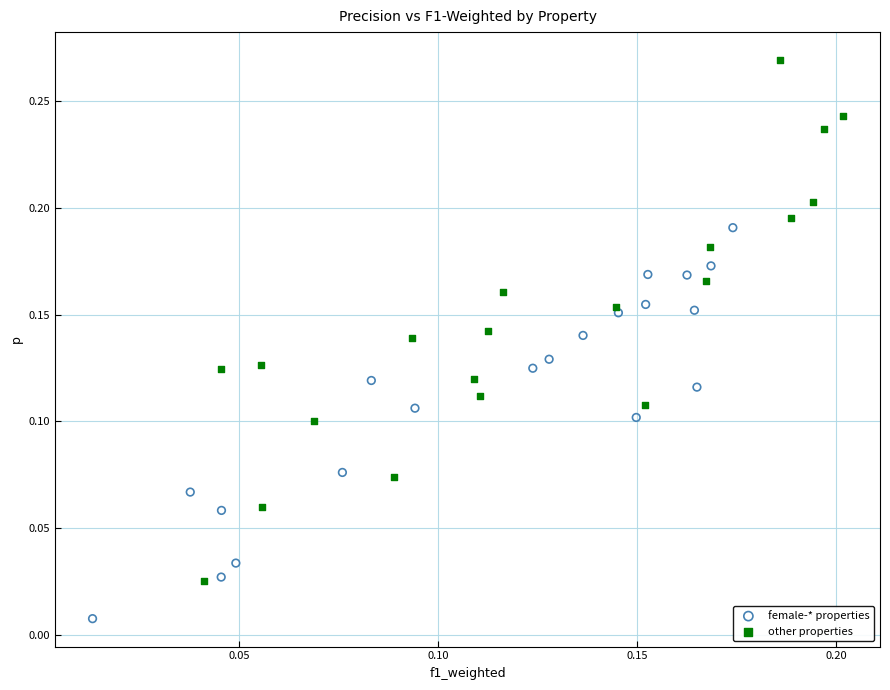

Which series has the largest Y range (max minus min)?

other properties